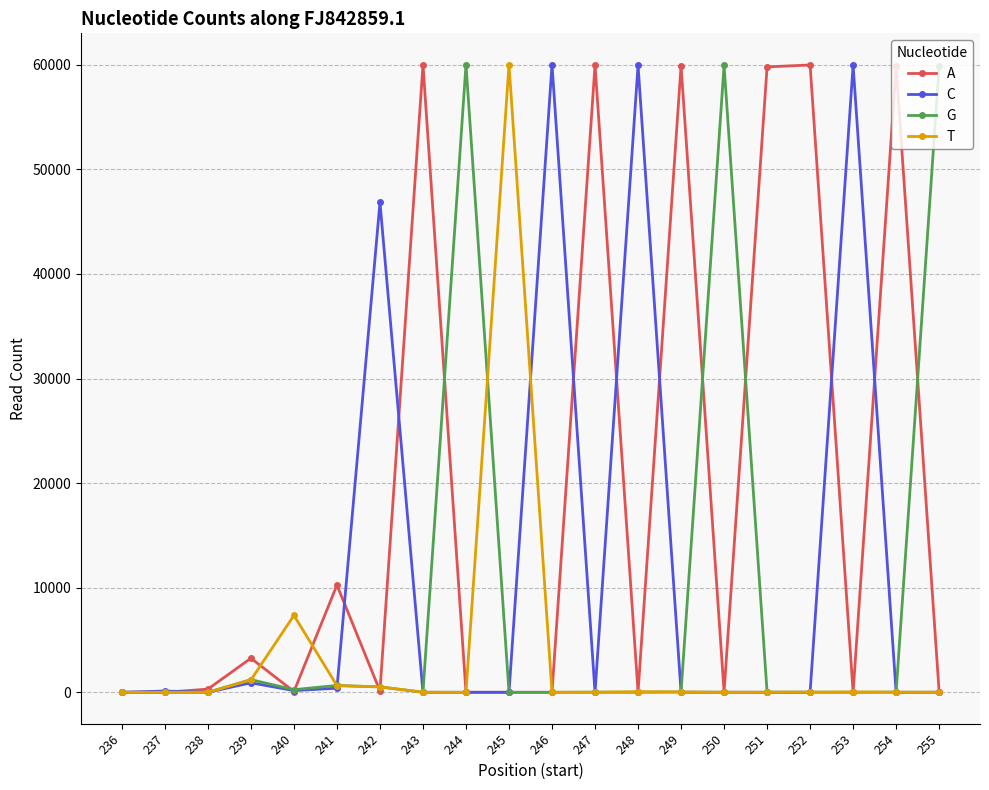

True or false: A has more than 2 points higher than both neighbors.

True